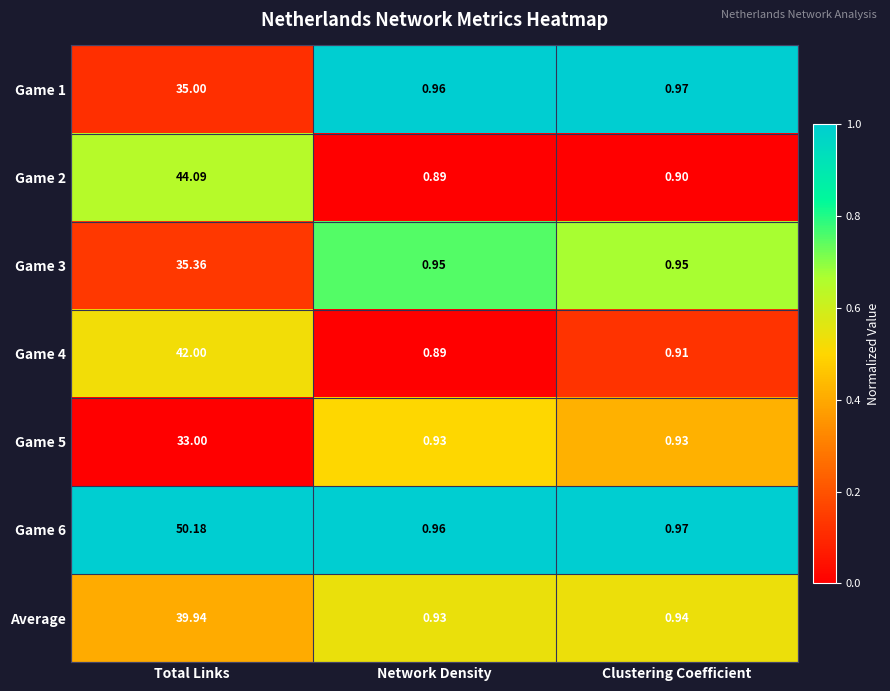

Which category has the lowest value across all series?

Network Density